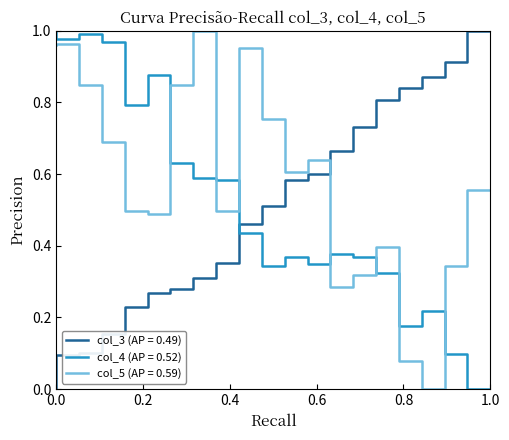

True or false: col_4 and col_3 intersect in this chart.

True